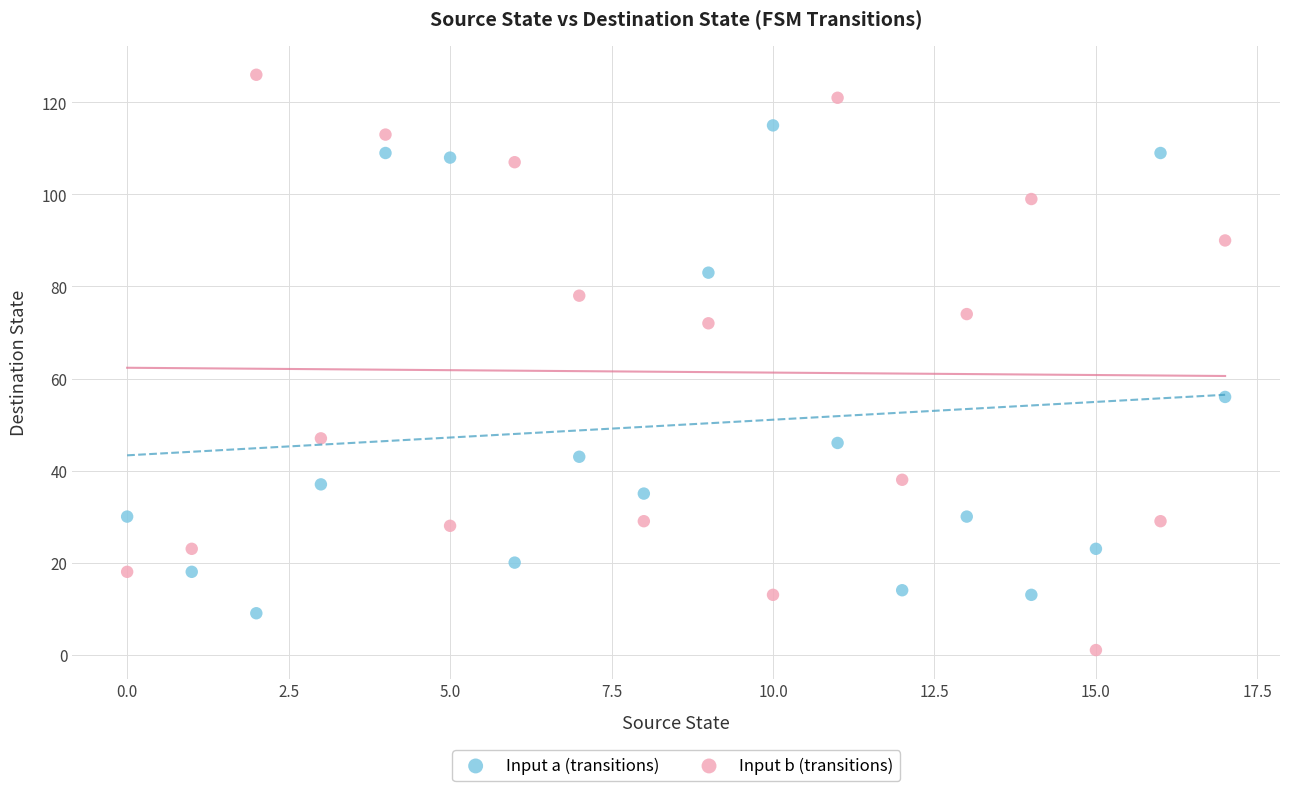

Across all data points, what is the range of Y values (max minus min)?

125